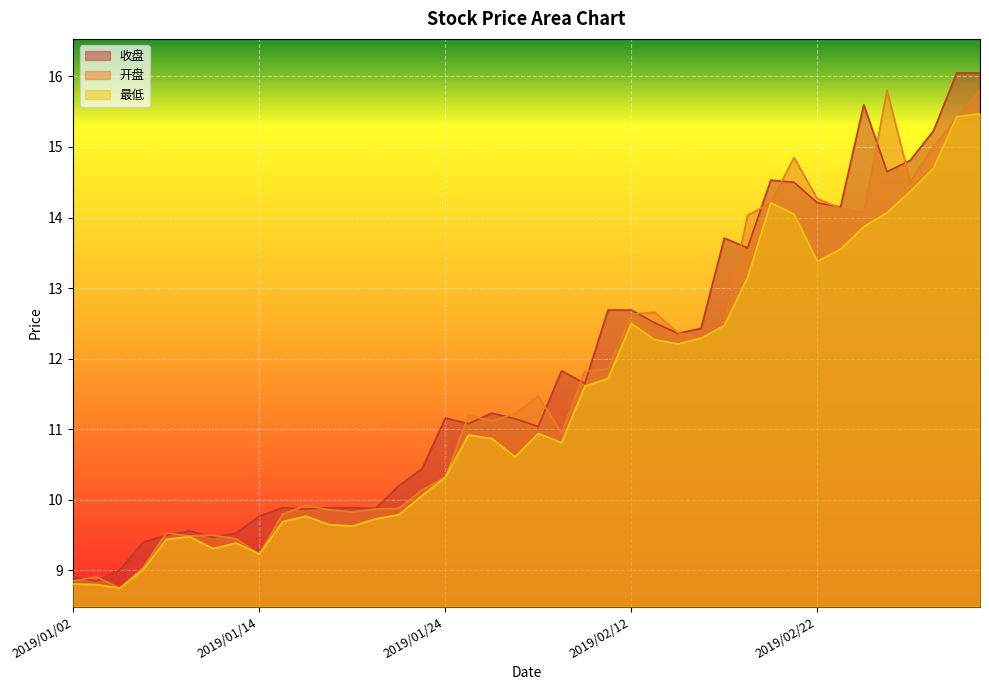

True or false: 收盘 and 开盘 intersect in this chart.

True